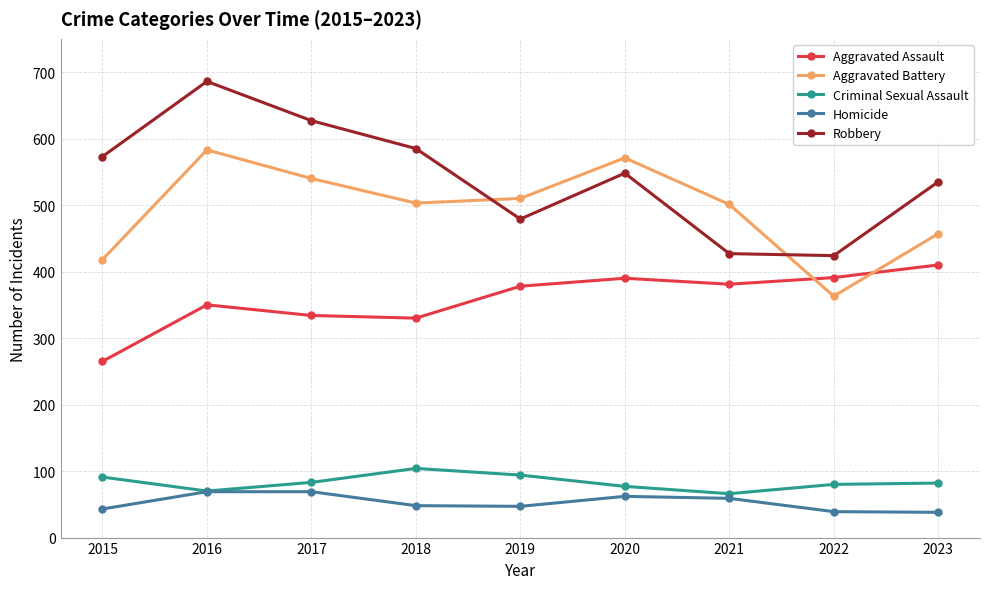

True or false: Criminal Sexual Assault has more than 0 points higher than both neighbors.

True